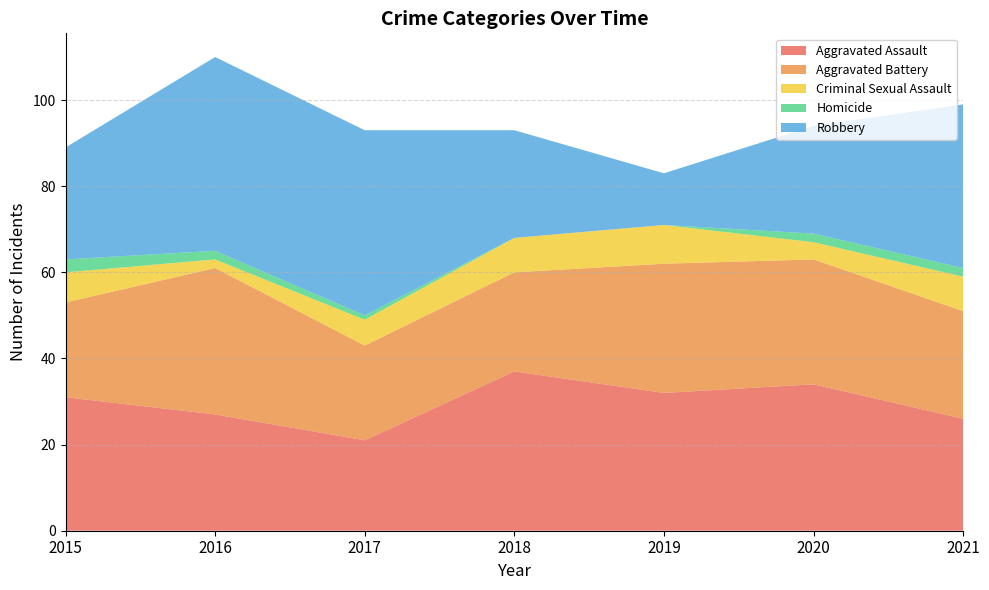

Reading left to right, what are all the values shown in this chart?

Aggravated Assault: 31	27	21	37	32	34	26
Aggravated Battery: 22	34	22	23	30	29	25
Criminal Sexual Assault: 7	2	6	8	9	4	8
Homicide: 3	2	1	0	0	2	2
Robbery: 26	45	43	25	12	25	38